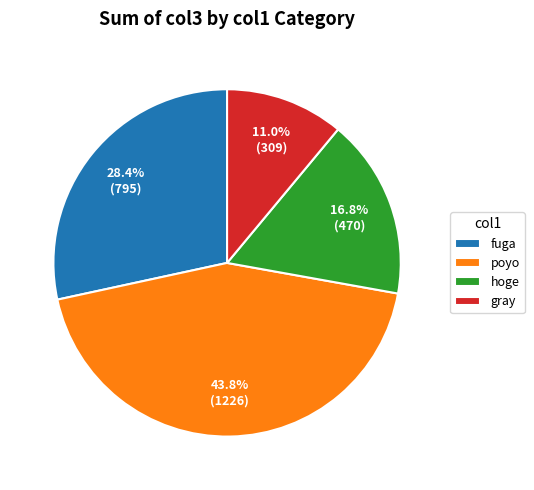

To the nearest percent, what is the average slice percentage?

25%